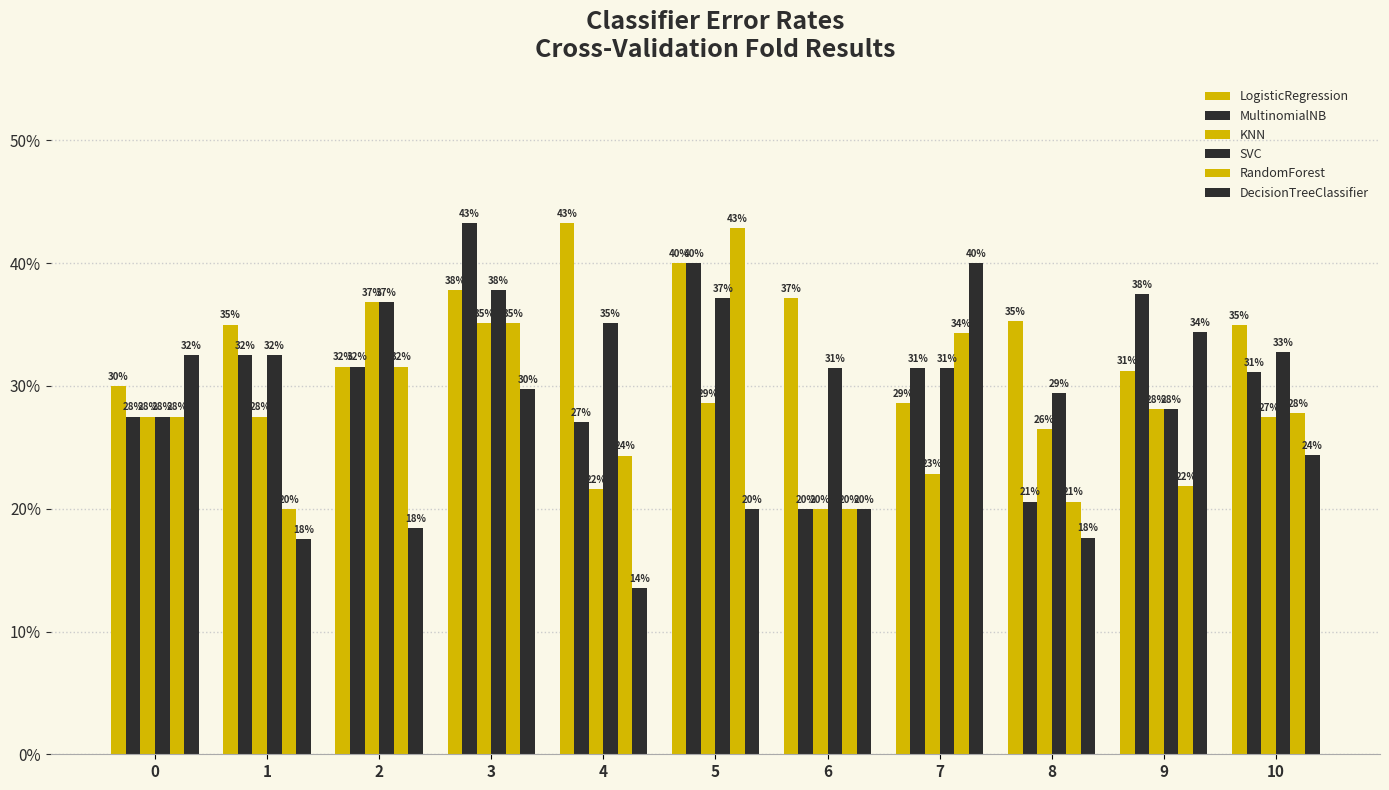

What is the smallest value displayed?

0.1